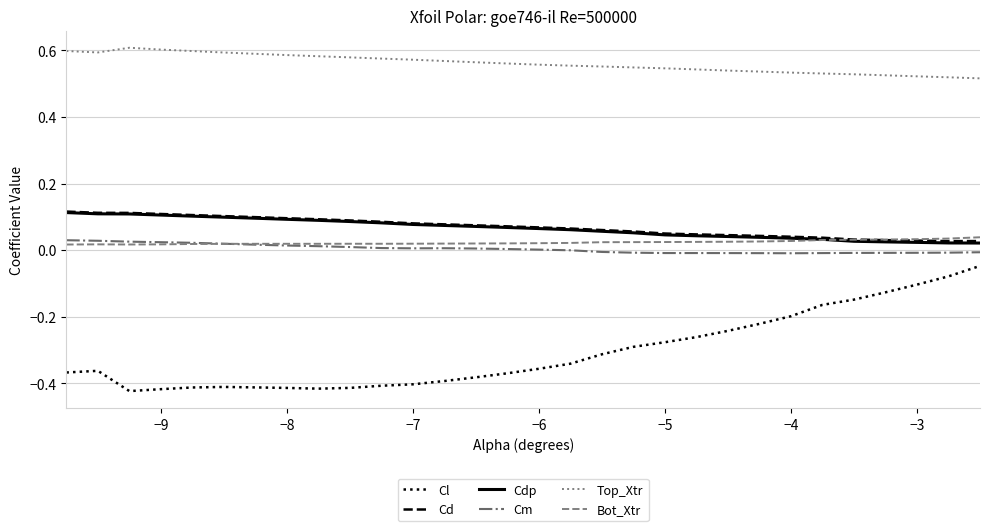

Which series has the largest total across all categories?

Top_Xtr